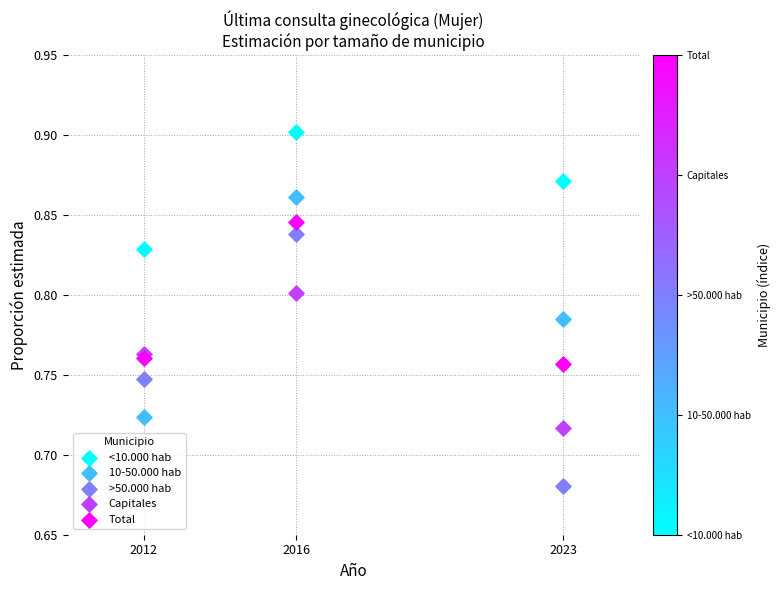

What are all the series names shown in the legend?

<10.000 hab, 10-50.000 hab, >50.000 hab, Capitales, Total